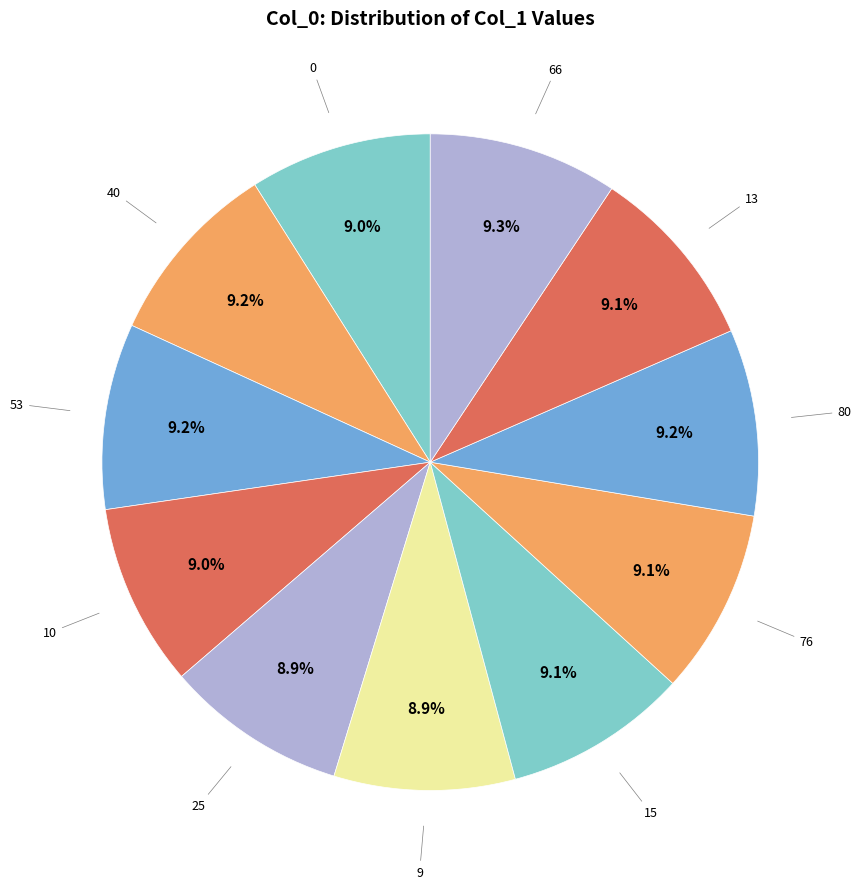

How many slices are in this pie chart?

11